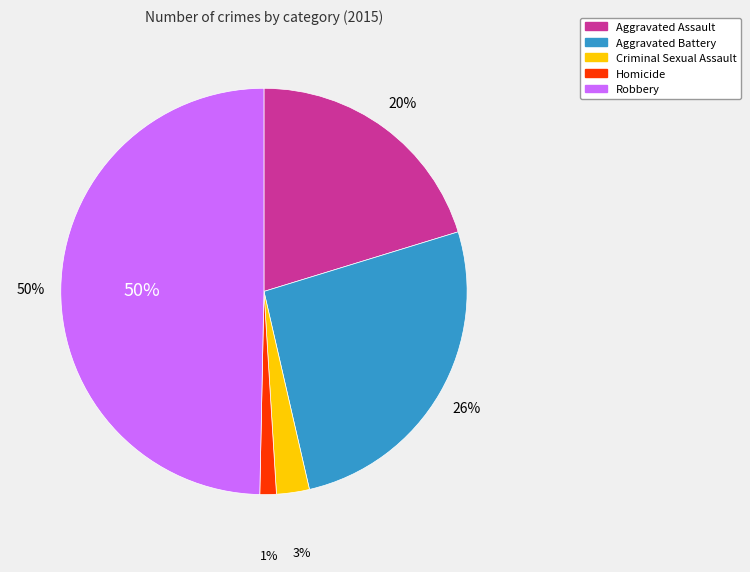

What percentage do Aggravated Battery and Robbery together represent?

75.8%